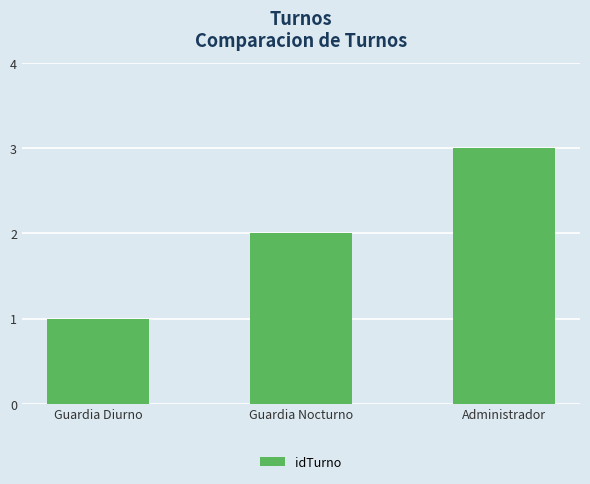

What is the greatest value displayed?

3